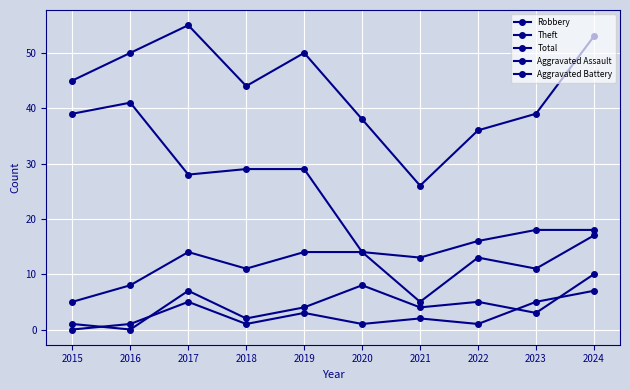

How many categories are shown in the chart?

10